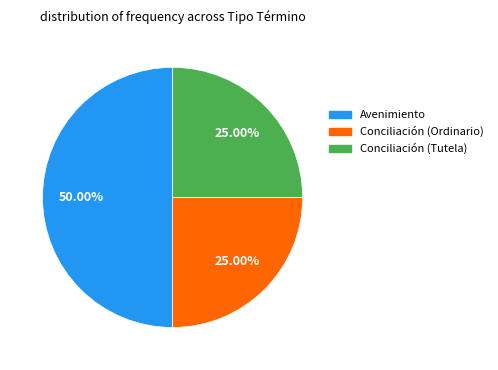

To the nearest percent, what percentage of the pie is Conciliación (Tutela)?

25%